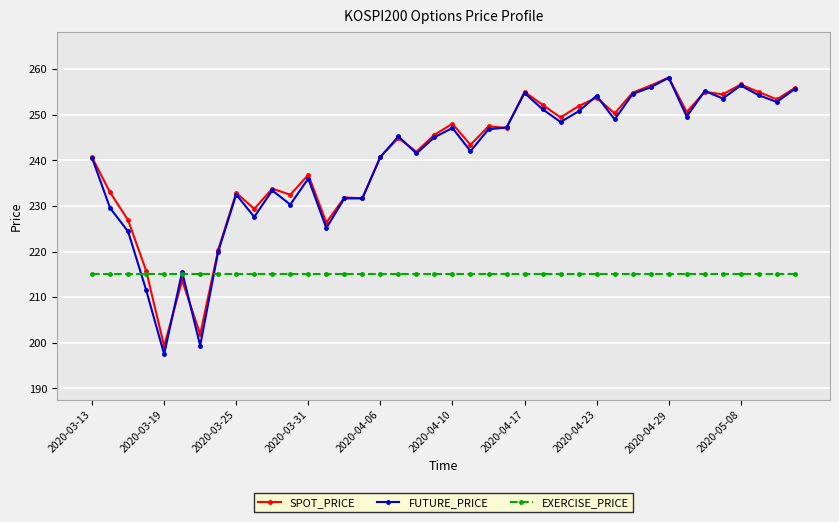

True or false: SPOT_PRICE and EXERCISE_PRICE intersect in this chart.

True